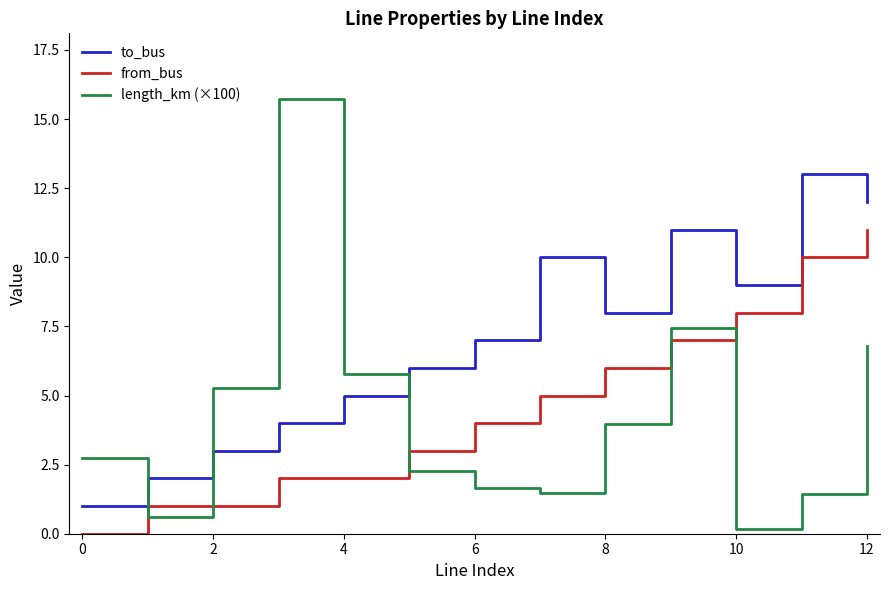

In length_km (×100), how many points are lower than both neighbors (excluding endpoints)?

3